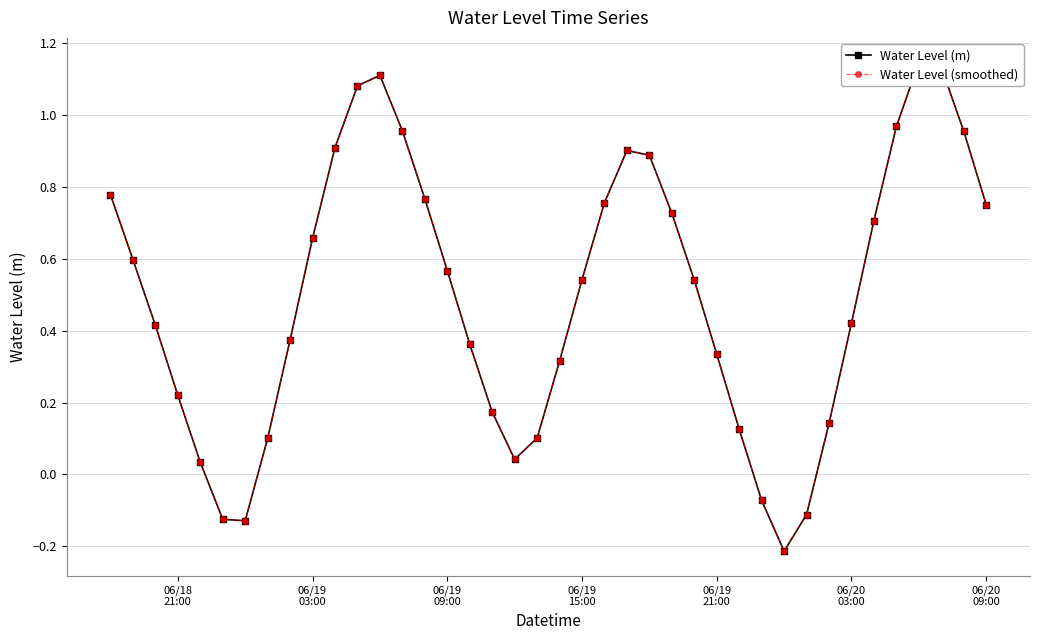

At which label does Water Level (m) first exceed 0?

06/18
21:00